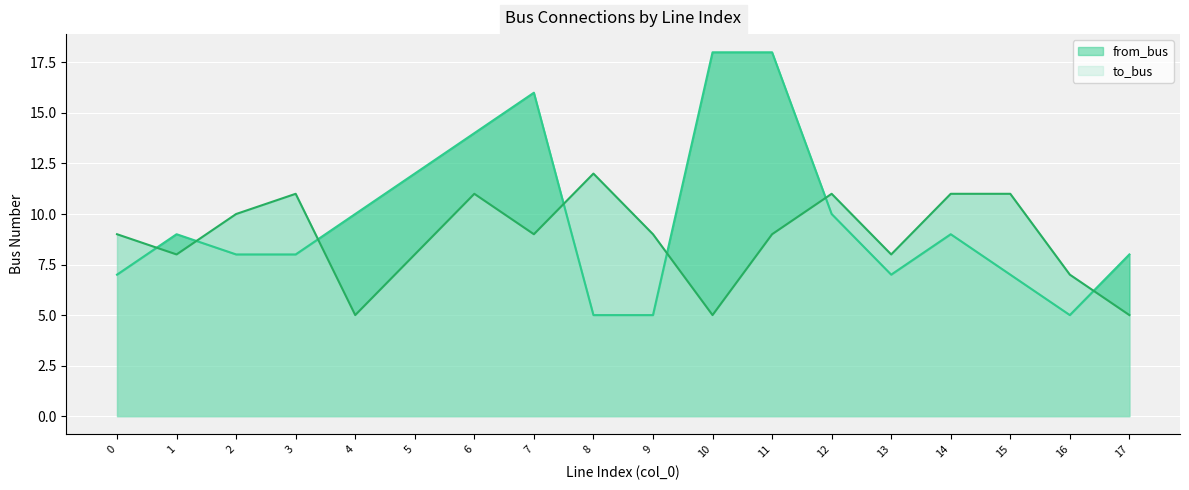

What are all the series names shown in the legend?

from_bus, to_bus